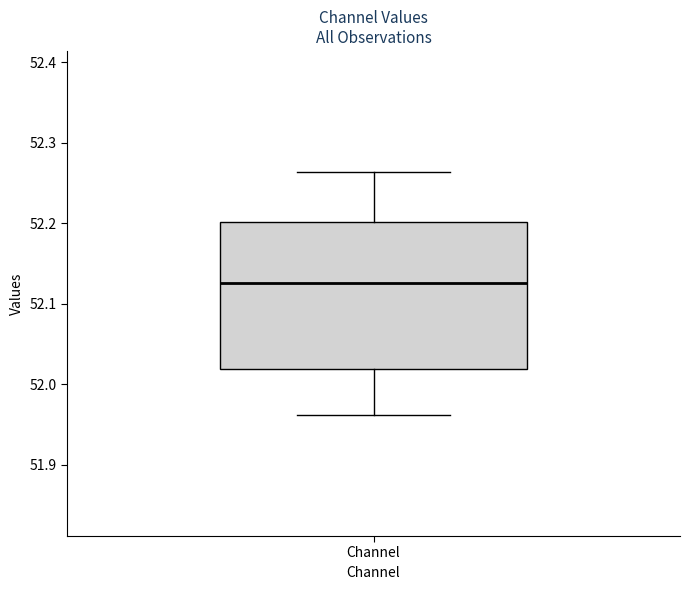

Where does the median line of the box for Channel sit on the y-axis? The values are not printed on the chart, so give them approximately, as read against the axis.

52.13